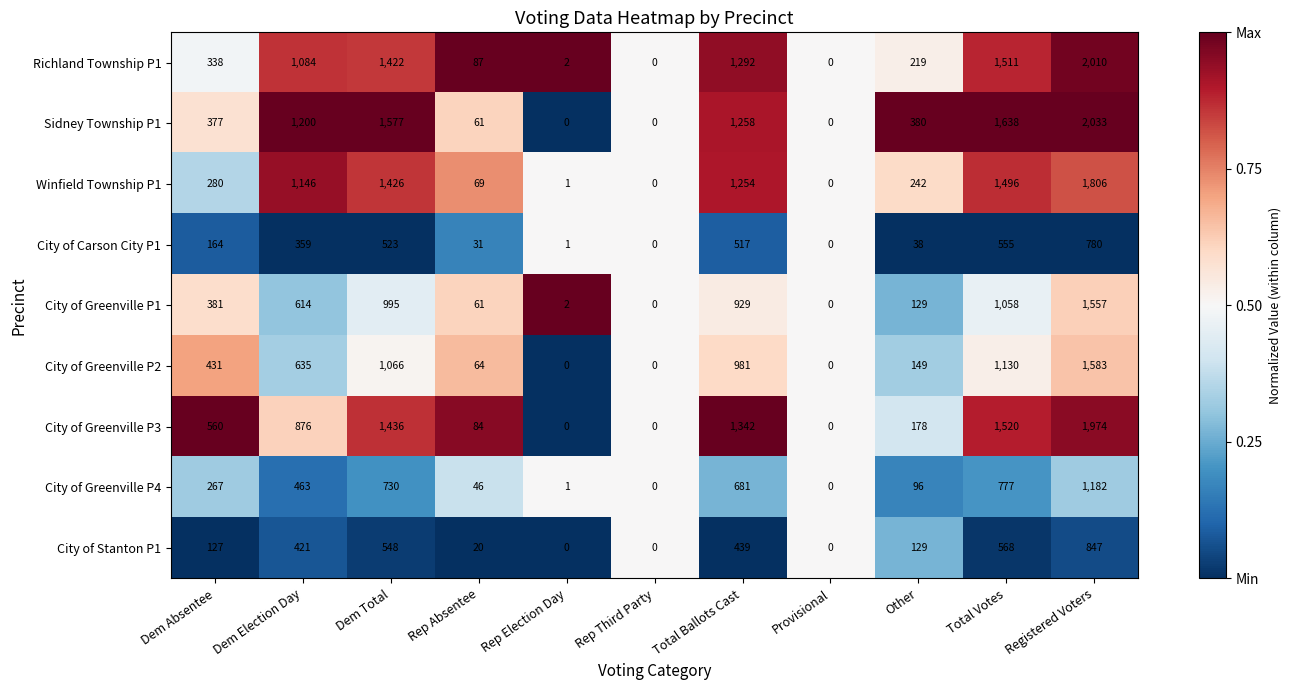

Where does the Sidney Township P1 series first go above 380?

Dem Election Day